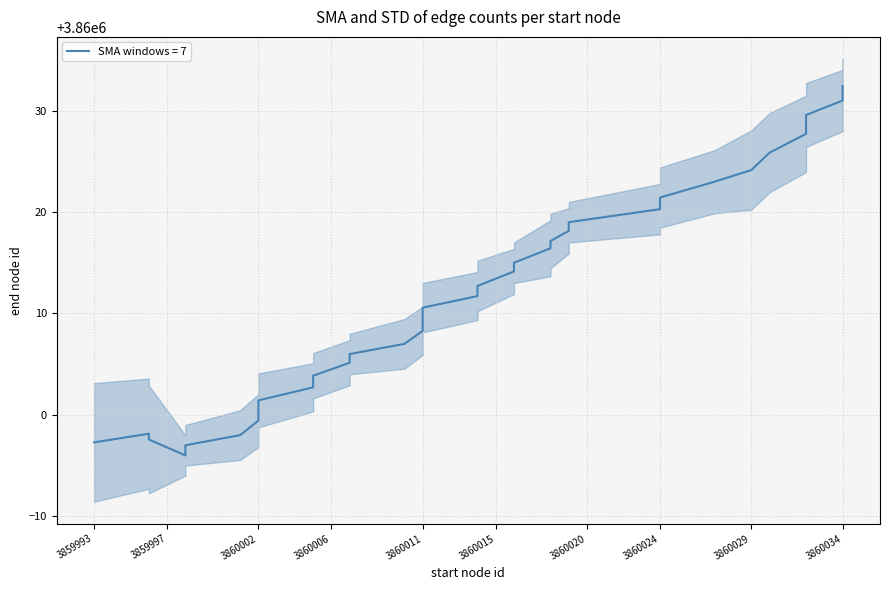

Where is the first local maximum?

4